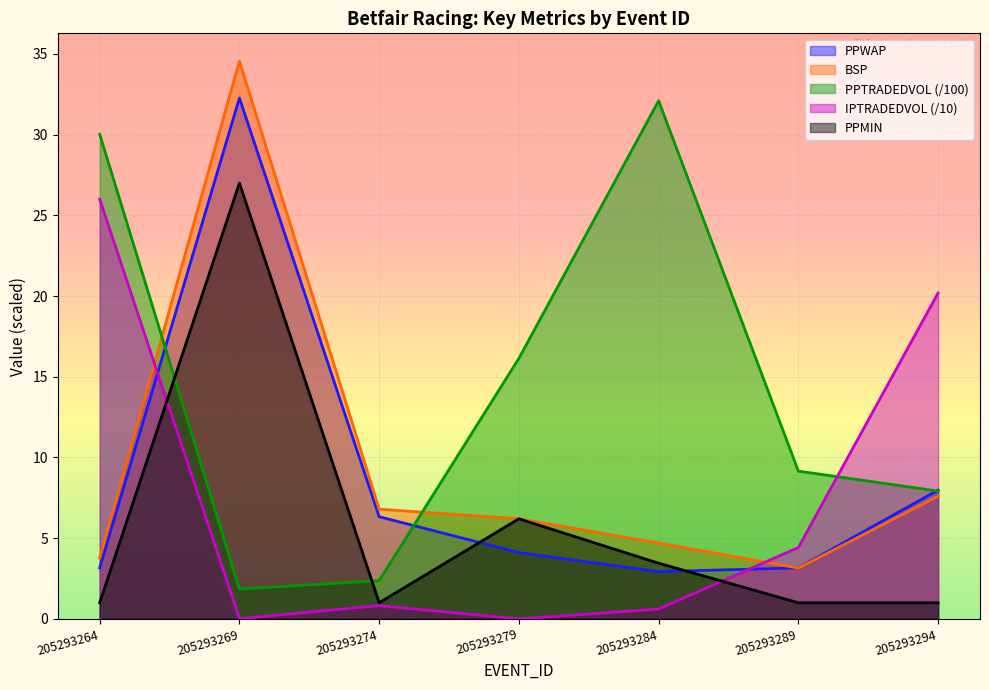

At how many categories does at least one series exceed 15?

5